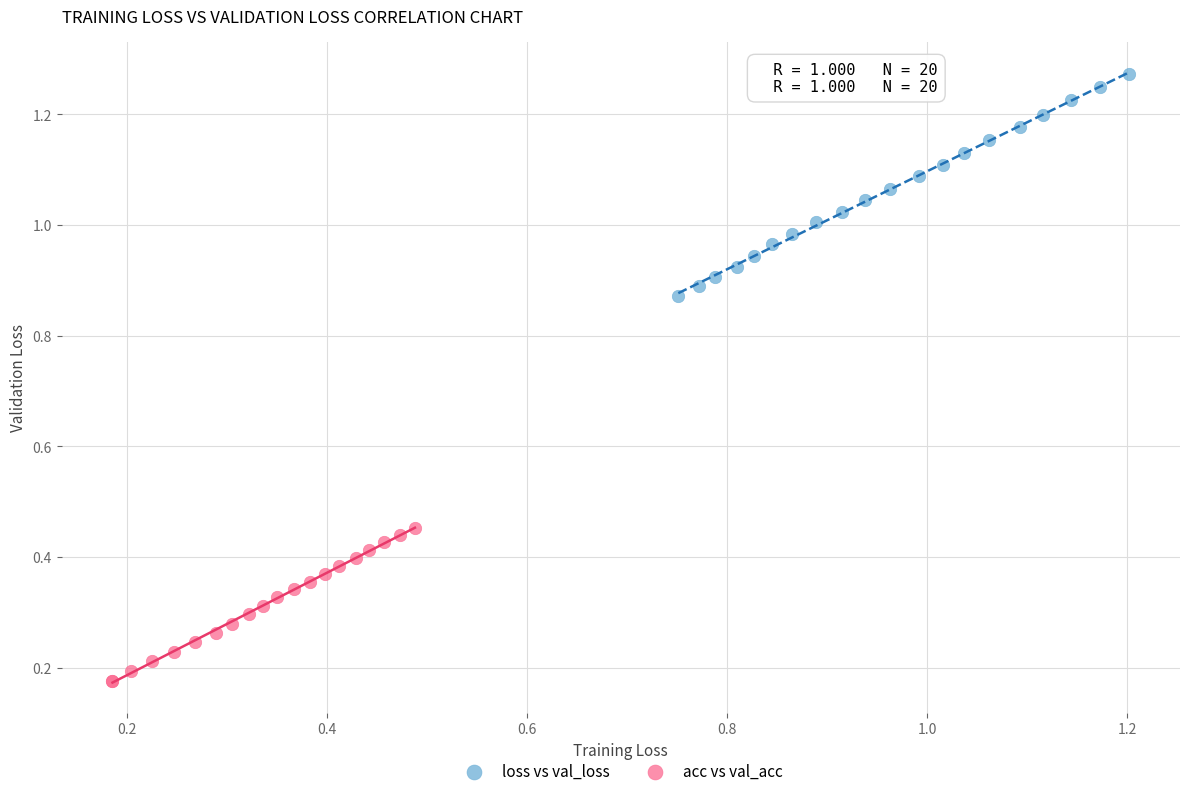

What are all the series names shown in the legend?

loss vs val_loss, acc vs val_acc